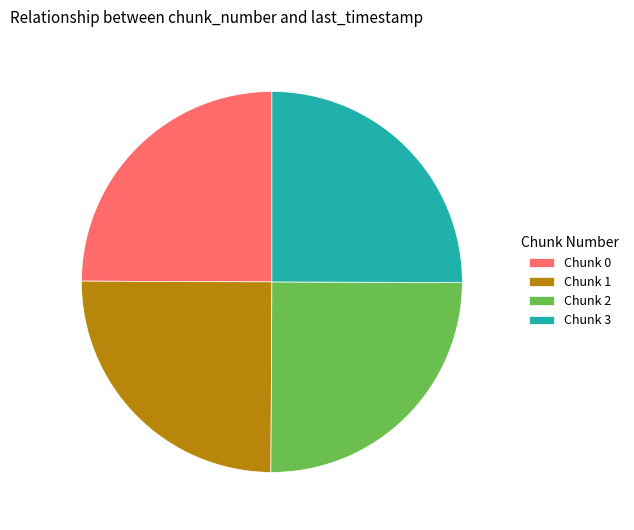

Is it true that Chunk 3 is 15% of the pie?

False